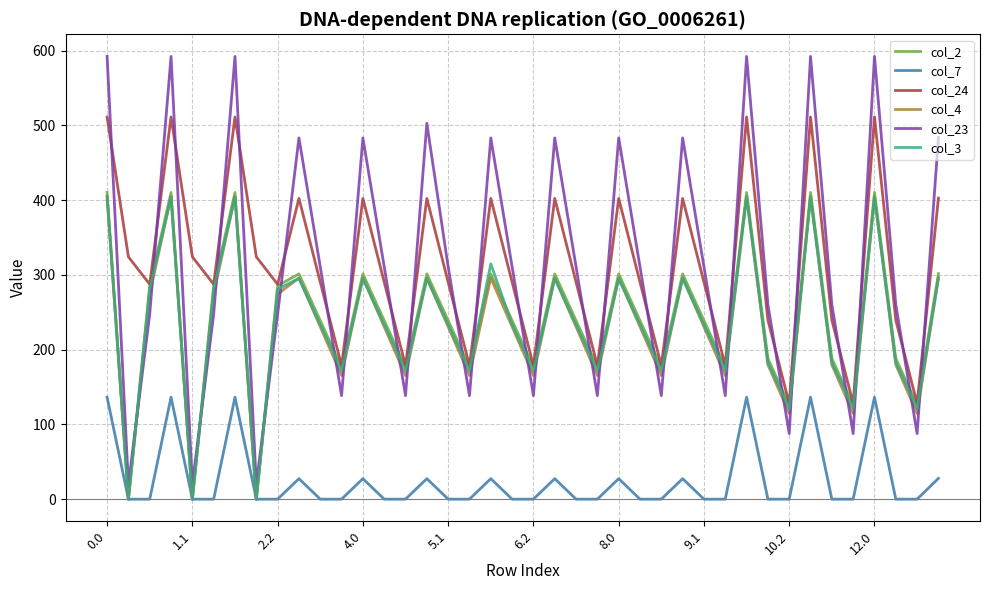

True or false: col_4 and col_24 intersect in this chart.

False